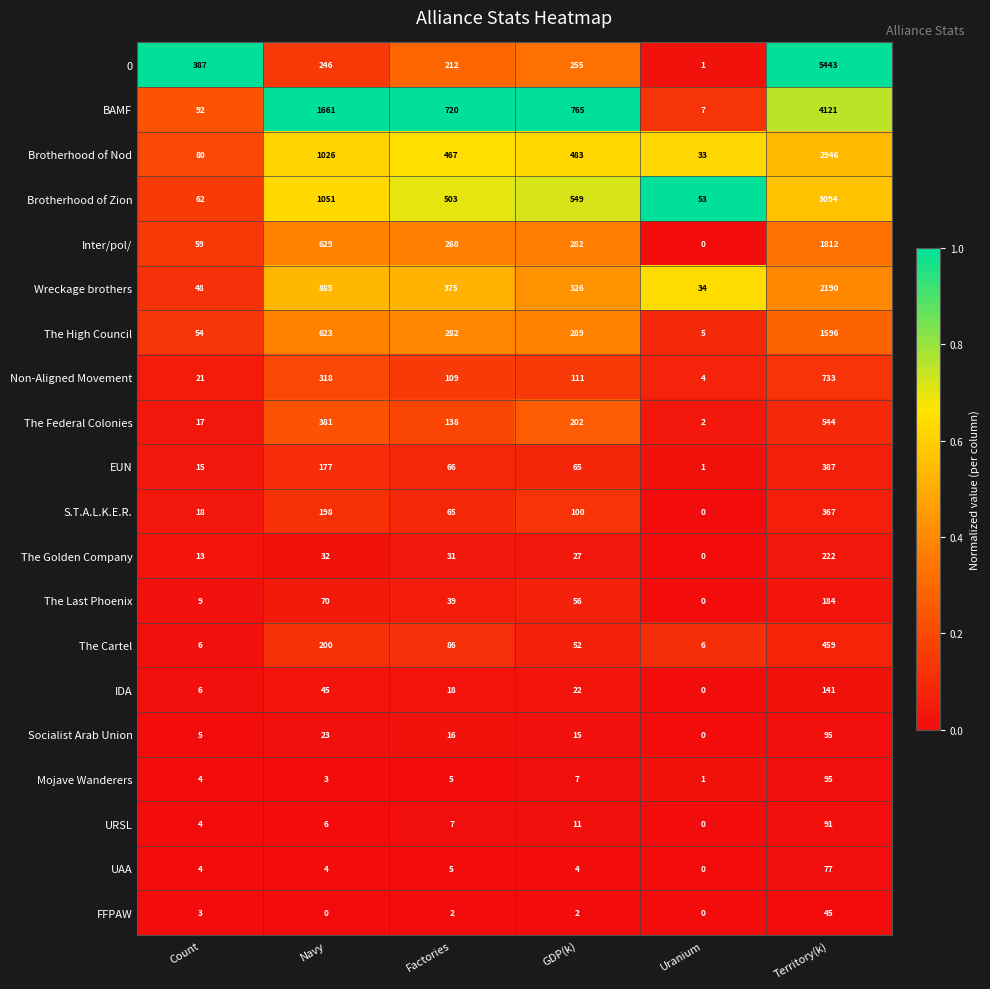

Between Factories and Territory(k), which series saw the biggest shift?

0